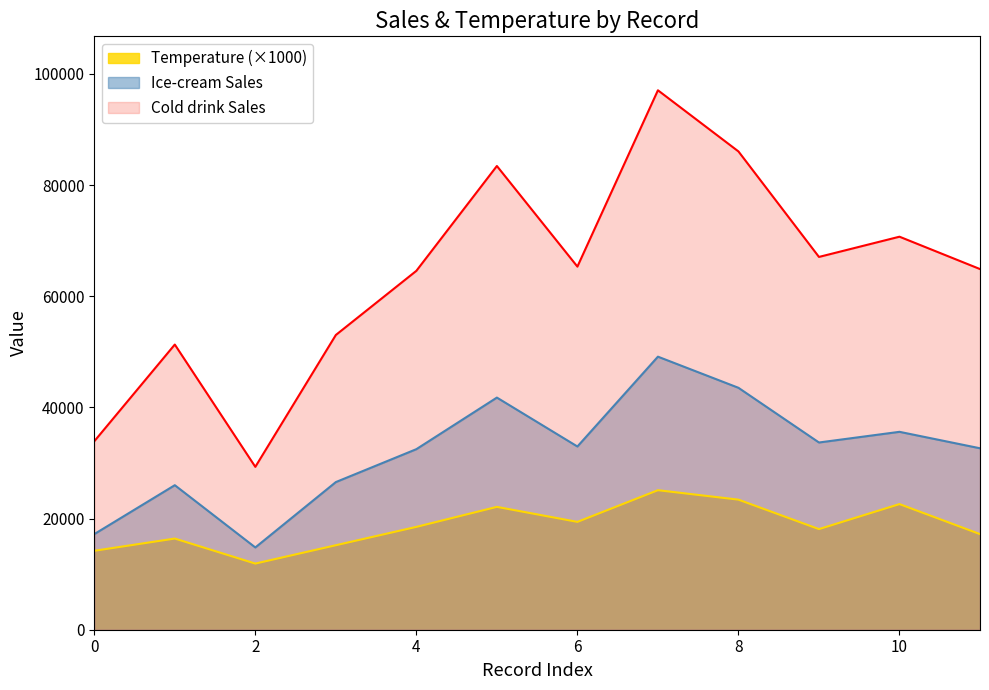

How many data points in Temperature are above 18500?

5